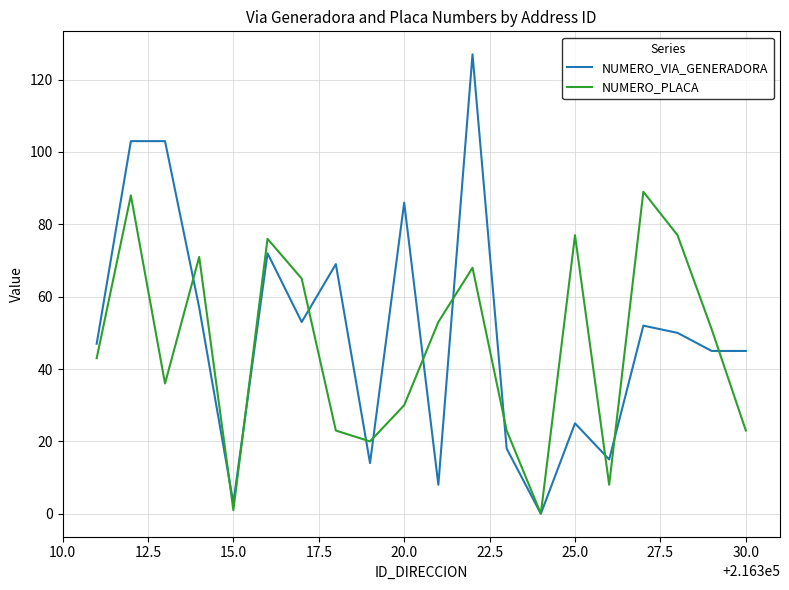

Which series has the widest spread of values?

NUMERO_VIA_GENERADORA